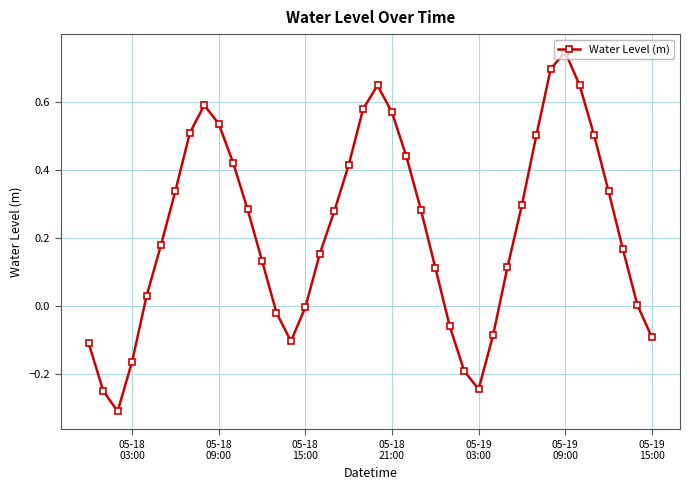

What is the difference between the second highest and minimum values?

1.0